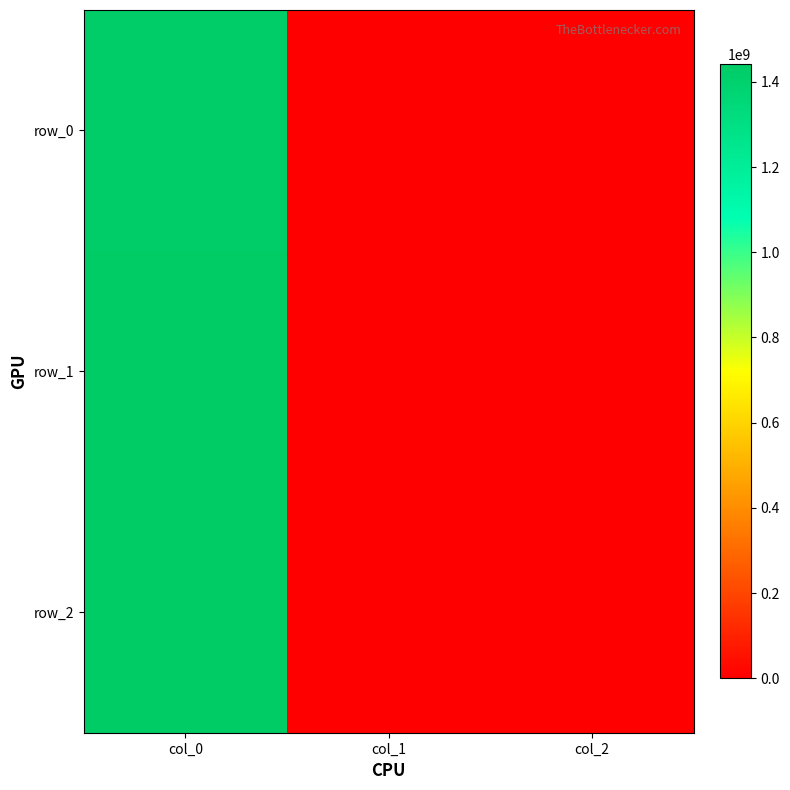

Reading left to right, list all the values displayed in this chart.

row_0: 1424710078	0	0
row_1: 1436201490	0	0
row_2: 1440785445	0	0